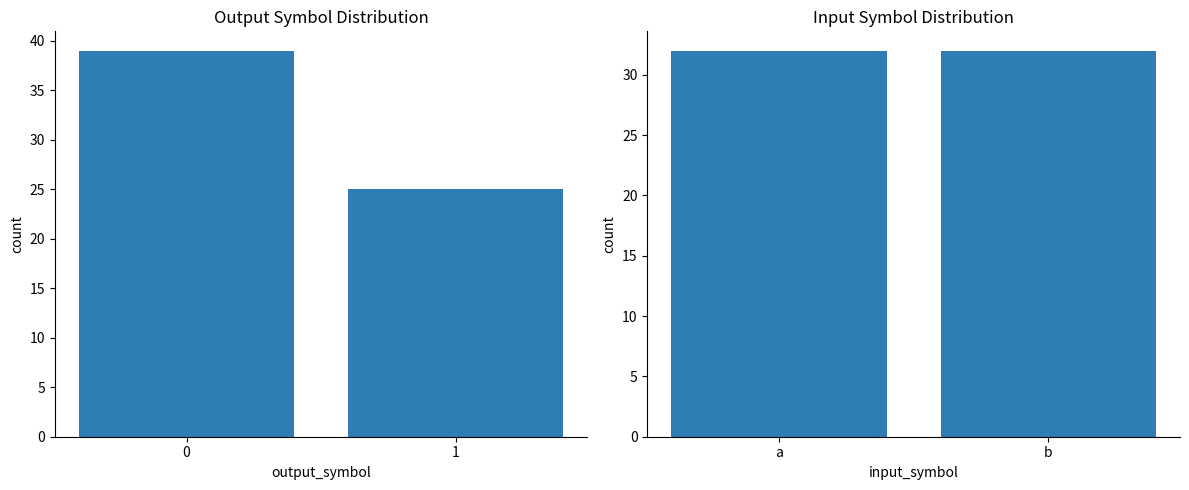

Does the chart contain stacked bars?

No